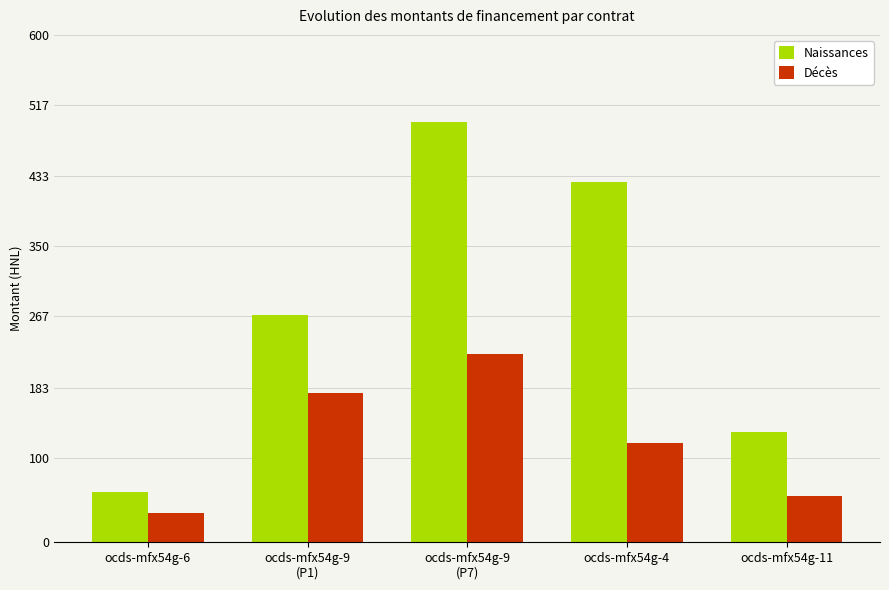

Reading left to right, list all the values displayed in this chart.

Naissances: 60000000.0	268180080.0	496700549.5	426000000.0	130119908.0
Décès: 35000000.0	176130573.0	222627514.0	117250000.0	54523550.0